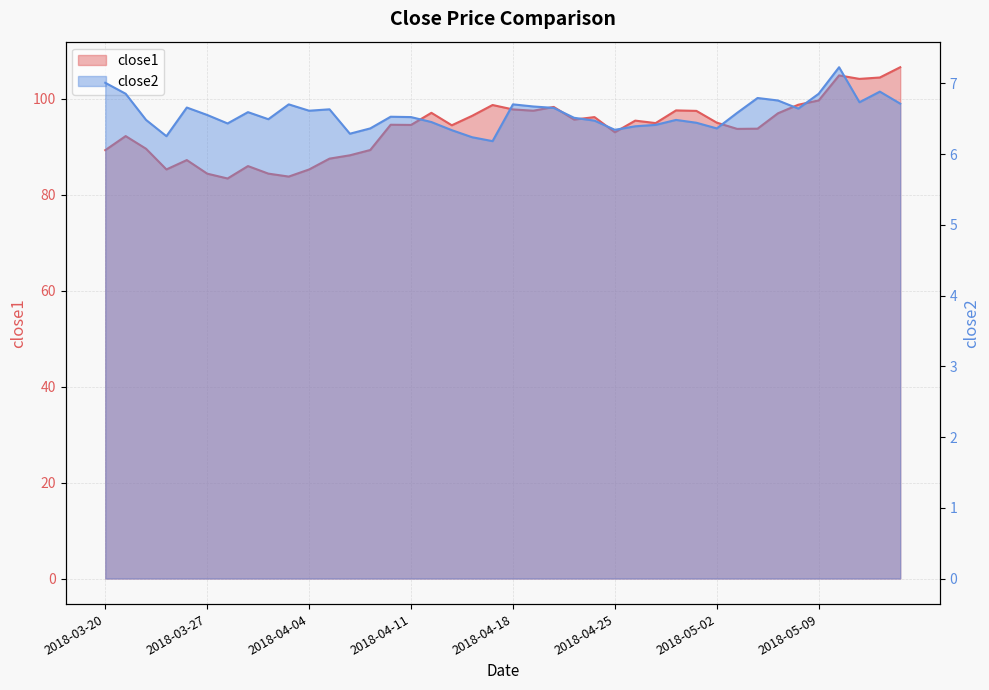

At how many categories does at least one series exceed 98?

8